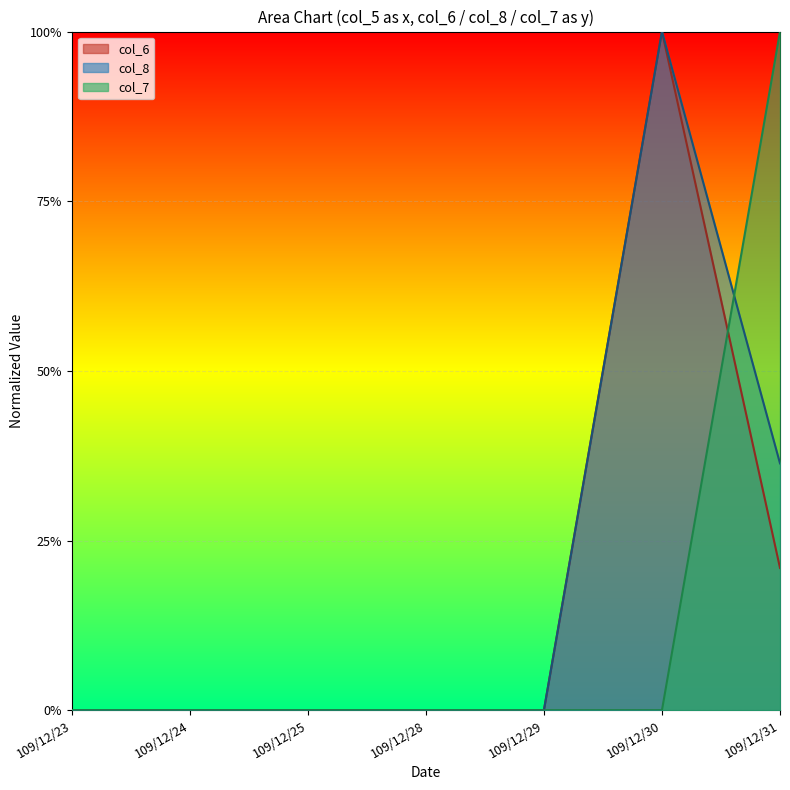

At which label is col_6 closest to 0?

109/12/23